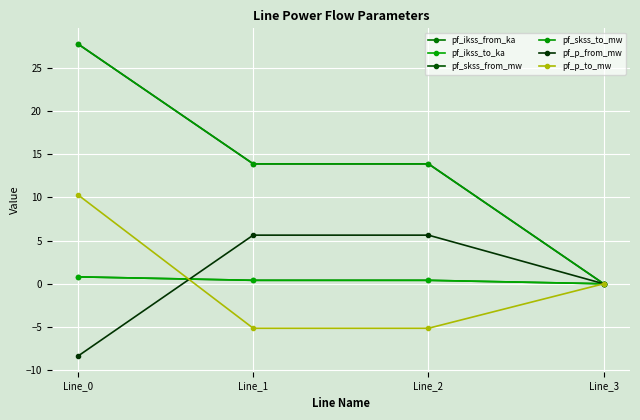

Reading left to right, transcribe all the data shown in this chart.

pf_ikss_from_ka: 0.8	0.4	0.4	0.0
pf_ikss_to_ka: 0.8	0.4	0.4	0.0
pf_skss_from_mw: 27.8	13.9	13.9	0.0
pf_skss_to_mw: 27.8	13.9	13.9	0.0
pf_p_from_mw: -8.4	5.6	5.6	0.0
pf_p_to_mw: 10.3	-5.1	-5.1	0.0